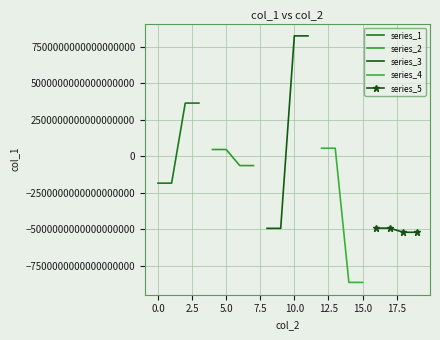

Reading left to right, transcribe all the data shown in this chart.

series_1: -1857162806042103040	-1857162806042103040	3628137084377287168	3628137084377287168
series_2: 447218968479425408	447218968479425408	-653577184649472896	-653577184649472896
series_3: -4954802347292247040	-4954802347292247040	8232355155518968832	8232355155518968832
series_4: 536270570242653248	536270570242653248	-8657249035395086336	-8657249035395086336
series_5: -4939613459473210368	-4939613459473210368	-5223149908829679616	-5223149908829679616